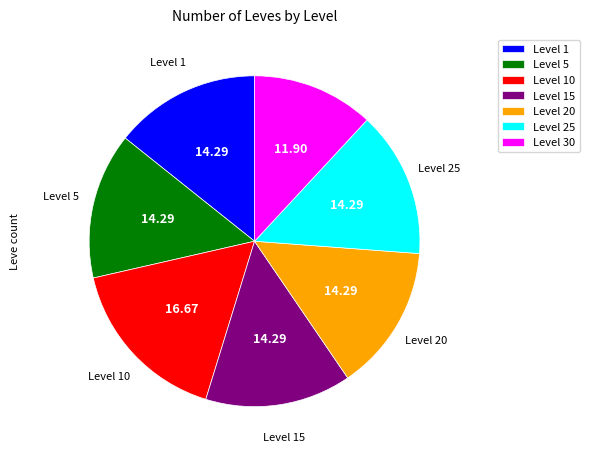

Count the number of slices in the pie.

7